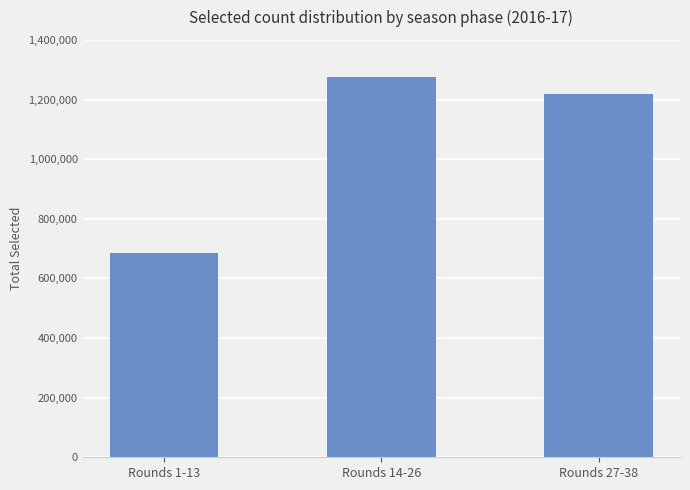

What is the value of the 2nd bar from the left?

1276561